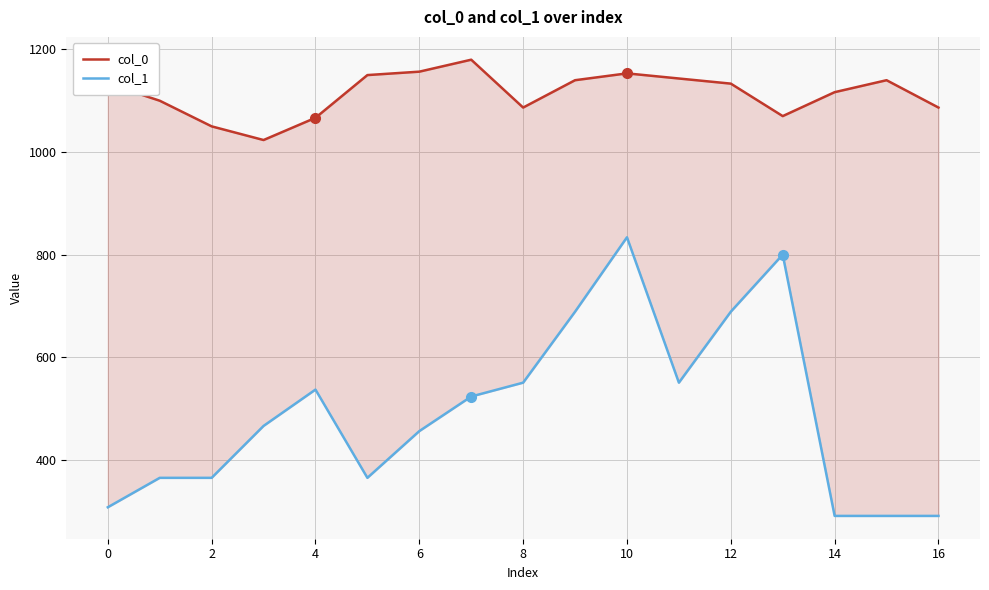

What is the maximum value for col_0?

1180.0